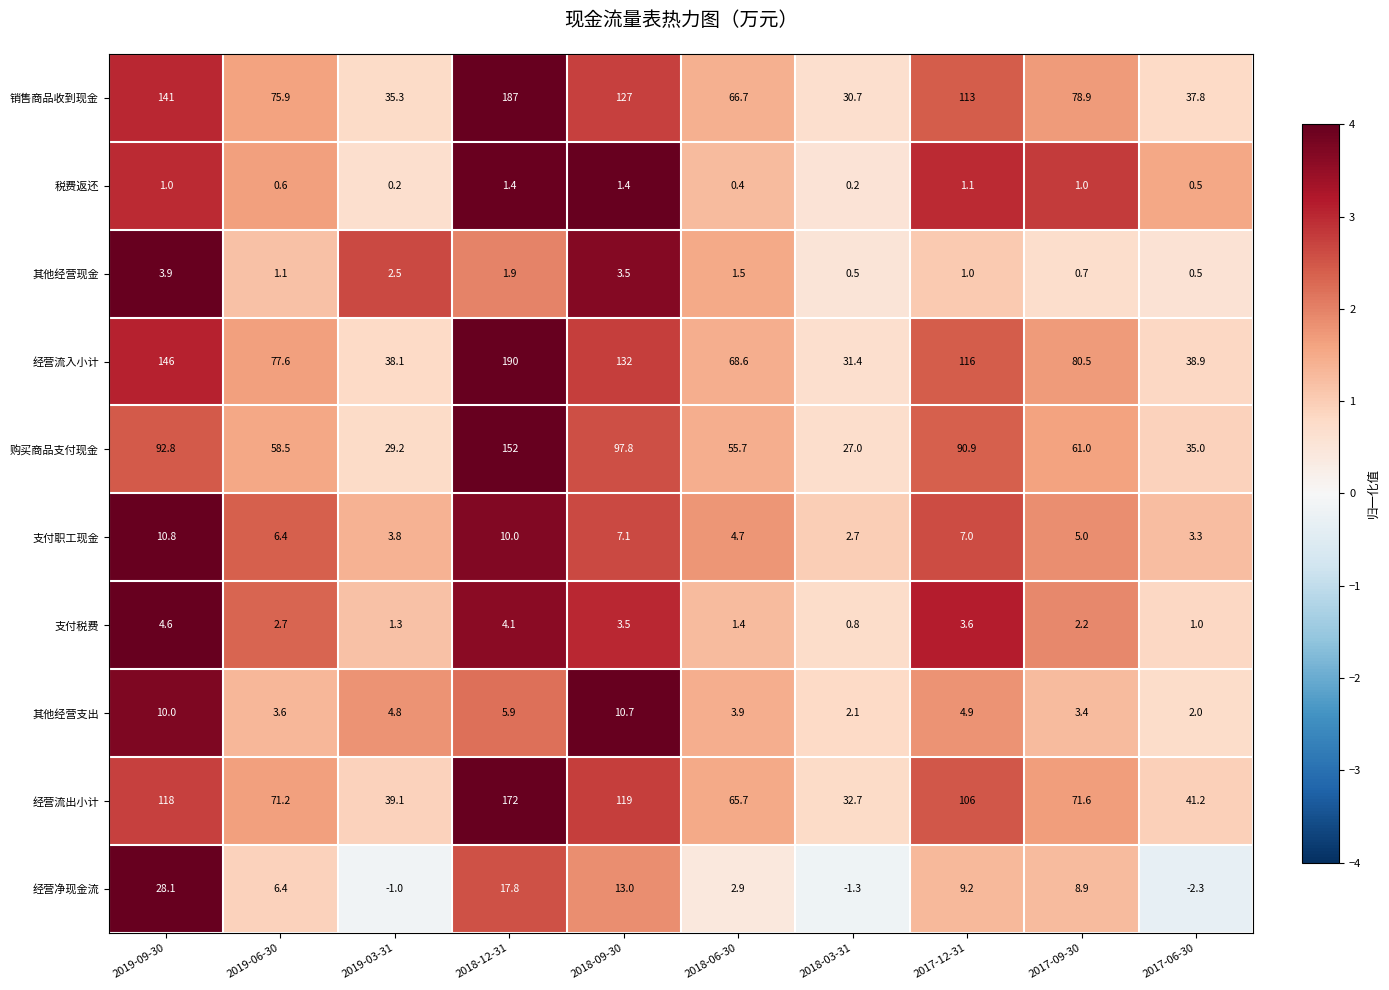

Is it true that 经营流出小计 equals 39.1 at 2019-03-31?

True